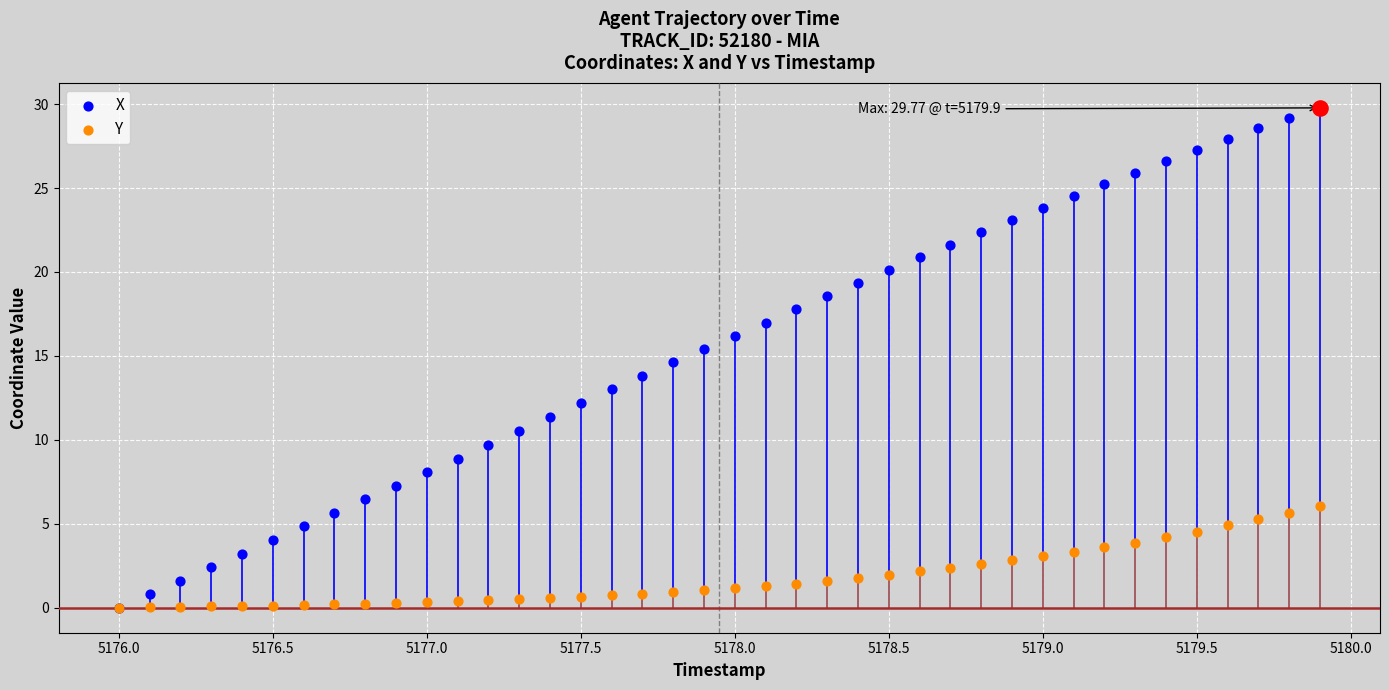

Which series contains the highest Y value?

X